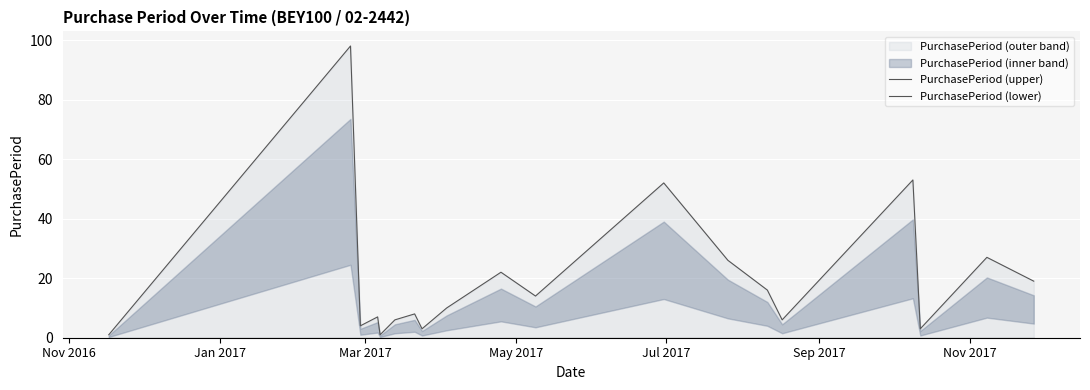

What is the spread (max minus min) of values at Nov 2016?

1